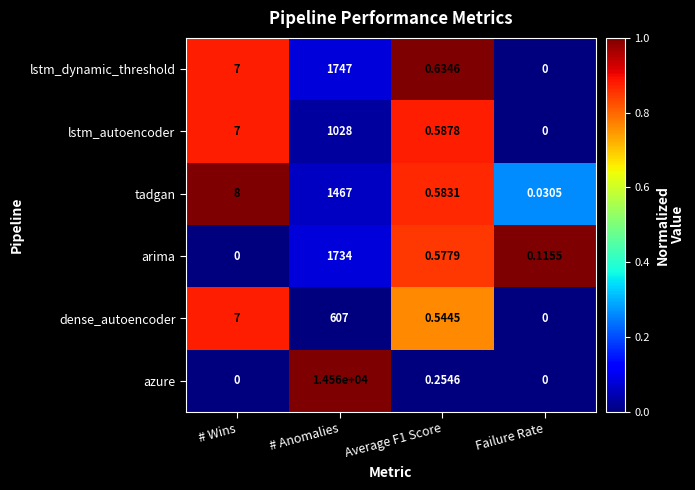

How many data points does each series have?

4